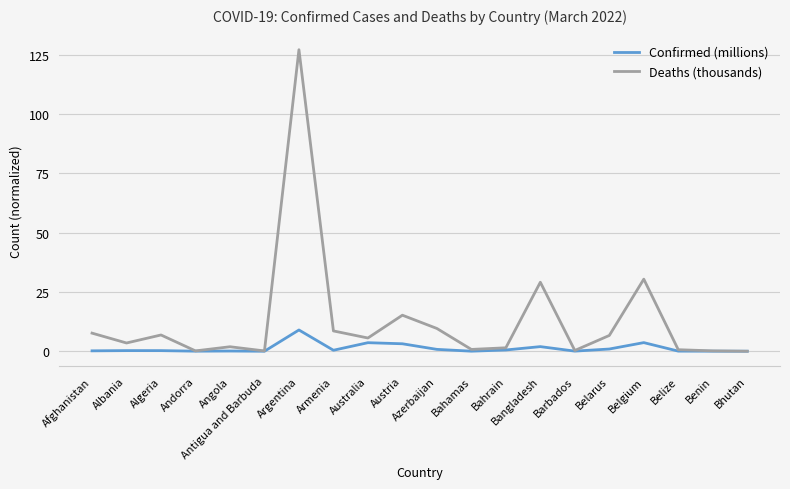

At which category does the chart reach its peak across all series?

Argentina